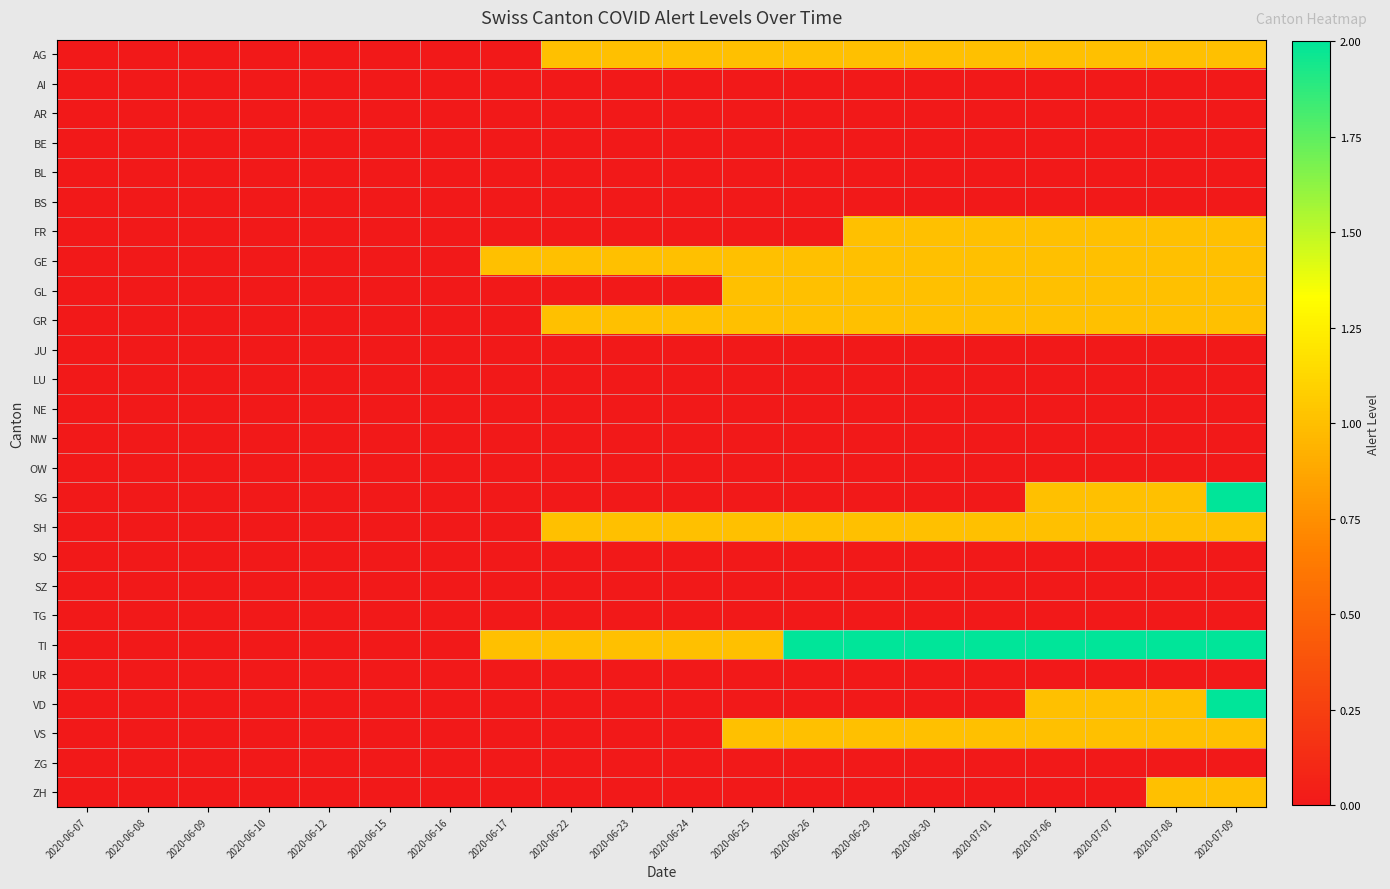

Reading left to right, extract all data points from this chart.

AG: 2020-06-07=0	2020-06-08=0	2020-06-09=0	2020-06-10=0	2020-06-12=0	2020-06-15=0	2020-06-16=0	2020-06-17=0	2020-06-22=1	2020-06-23=1	2020-06-24=1	2020-06-25=1	2020-06-26=1	2020-06-29=1	2020-06-30=1	2020-07-01=1	2020-07-06=1	2020-07-07=1	2020-07-08=1	2020-07-09=1
AI: 2020-06-07=0	2020-06-08=0	2020-06-09=0	2020-06-10=0	2020-06-12=0	2020-06-15=0	2020-06-16=0	2020-06-17=0	2020-06-22=0	2020-06-23=0	2020-06-24=0	2020-06-25=0	2020-06-26=0	2020-06-29=0	2020-06-30=0	2020-07-01=0	2020-07-06=0	2020-07-07=0	2020-07-08=0	2020-07-09=0
AR: 2020-06-07=0	2020-06-08=0	2020-06-09=0	2020-06-10=0	2020-06-12=0	2020-06-15=0	2020-06-16=0	2020-06-17=0	2020-06-22=0	2020-06-23=0	2020-06-24=0	2020-06-25=0	2020-06-26=0	2020-06-29=0	2020-06-30=0	2020-07-01=0	2020-07-06=0	2020-07-07=0	2020-07-08=0	2020-07-09=0
BE: 2020-06-07=0	2020-06-08=0	2020-06-09=0	2020-06-10=0	2020-06-12=0	2020-06-15=0	2020-06-16=0	2020-06-17=0	2020-06-22=0	2020-06-23=0	2020-06-24=0	2020-06-25=0	2020-06-26=0	2020-06-29=0	2020-06-30=0	2020-07-01=0	2020-07-06=0	2020-07-07=0	2020-07-08=0	2020-07-09=0
BL: 2020-06-07=0	2020-06-08=0	2020-06-09=0	2020-06-10=0	2020-06-12=0	2020-06-15=0	2020-06-16=0	2020-06-17=0	2020-06-22=0	2020-06-23=0	2020-06-24=0	2020-06-25=0	2020-06-26=0	2020-06-29=0	2020-06-30=0	2020-07-01=0	2020-07-06=0	2020-07-07=0	2020-07-08=0	2020-07-09=0
BS: 2020-06-07=0	2020-06-08=0	2020-06-09=0	2020-06-10=0	2020-06-12=0	2020-06-15=0	2020-06-16=0	2020-06-17=0	2020-06-22=0	2020-06-23=0	2020-06-24=0	2020-06-25=0	2020-06-26=0	2020-06-29=0	2020-06-30=0	2020-07-01=0	2020-07-06=0	2020-07-07=0	2020-07-08=0	2020-07-09=0
FR: 2020-06-07=0	2020-06-08=0	2020-06-09=0	2020-06-10=0	2020-06-12=0	2020-06-15=0	2020-06-16=0	2020-06-17=0	2020-06-22=0	2020-06-23=0	2020-06-24=0	2020-06-25=0	2020-06-26=0	2020-06-29=1	2020-06-30=1	2020-07-01=1	2020-07-06=1	2020-07-07=1	2020-07-08=1	2020-07-09=1
GE: 2020-06-07=0	2020-06-08=0	2020-06-09=0	2020-06-10=0	2020-06-12=0	2020-06-15=0	2020-06-16=0	2020-06-17=1	2020-06-22=1	2020-06-23=1	2020-06-24=1	2020-06-25=1	2020-06-26=1	2020-06-29=1	2020-06-30=1	2020-07-01=1	2020-07-06=1	2020-07-07=1	2020-07-08=1	2020-07-09=1
GL: 2020-06-07=0	2020-06-08=0	2020-06-09=0	2020-06-10=0	2020-06-12=0	2020-06-15=0	2020-06-16=0	2020-06-17=0	2020-06-22=0	2020-06-23=0	2020-06-24=0	2020-06-25=1	2020-06-26=1	2020-06-29=1	2020-06-30=1	2020-07-01=1	2020-07-06=1	2020-07-07=1	2020-07-08=1	2020-07-09=1
GR: 2020-06-07=0	2020-06-08=0	2020-06-09=0	2020-06-10=0	2020-06-12=0	2020-06-15=0	2020-06-16=0	2020-06-17=0	2020-06-22=1	2020-06-23=1	2020-06-24=1	2020-06-25=1	2020-06-26=1	2020-06-29=1	2020-06-30=1	2020-07-01=1	2020-07-06=1	2020-07-07=1	2020-07-08=1	2020-07-09=1
JU: 2020-06-07=0	2020-06-08=0	2020-06-09=0	2020-06-10=0	2020-06-12=0	2020-06-15=0	2020-06-16=0	2020-06-17=0	2020-06-22=0	2020-06-23=0	2020-06-24=0	2020-06-25=0	2020-06-26=0	2020-06-29=0	2020-06-30=0	2020-07-01=0	2020-07-06=0	2020-07-07=0	2020-07-08=0	2020-07-09=0
LU: 2020-06-07=0	2020-06-08=0	2020-06-09=0	2020-06-10=0	2020-06-12=0	2020-06-15=0	2020-06-16=0	2020-06-17=0	2020-06-22=0	2020-06-23=0	2020-06-24=0	2020-06-25=0	2020-06-26=0	2020-06-29=0	2020-06-30=0	2020-07-01=0	2020-07-06=0	2020-07-07=0	2020-07-08=0	2020-07-09=0
NE: 2020-06-07=0	2020-06-08=0	2020-06-09=0	2020-06-10=0	2020-06-12=0	2020-06-15=0	2020-06-16=0	2020-06-17=0	2020-06-22=0	2020-06-23=0	2020-06-24=0	2020-06-25=0	2020-06-26=0	2020-06-29=0	2020-06-30=0	2020-07-01=0	2020-07-06=0	2020-07-07=0	2020-07-08=0	2020-07-09=0
NW: 2020-06-07=0	2020-06-08=0	2020-06-09=0	2020-06-10=0	2020-06-12=0	2020-06-15=0	2020-06-16=0	2020-06-17=0	2020-06-22=0	2020-06-23=0	2020-06-24=0	2020-06-25=0	2020-06-26=0	2020-06-29=0	2020-06-30=0	2020-07-01=0	2020-07-06=0	2020-07-07=0	2020-07-08=0	2020-07-09=0
OW: 2020-06-07=0	2020-06-08=0	2020-06-09=0	2020-06-10=0	2020-06-12=0	2020-06-15=0	2020-06-16=0	2020-06-17=0	2020-06-22=0	2020-06-23=0	2020-06-24=0	2020-06-25=0	2020-06-26=0	2020-06-29=0	2020-06-30=0	2020-07-01=0	2020-07-06=0	2020-07-07=0	2020-07-08=0	2020-07-09=0
SG: 2020-06-07=0	2020-06-08=0	2020-06-09=0	2020-06-10=0	2020-06-12=0	2020-06-15=0	2020-06-16=0	2020-06-17=0	2020-06-22=0	2020-06-23=0	2020-06-24=0	2020-06-25=0	2020-06-26=0	2020-06-29=0	2020-06-30=0	2020-07-01=0	2020-07-06=1	2020-07-07=1	2020-07-08=1	2020-07-09=2
SH: 2020-06-07=0	2020-06-08=0	2020-06-09=0	2020-06-10=0	2020-06-12=0	2020-06-15=0	2020-06-16=0	2020-06-17=0	2020-06-22=1	2020-06-23=1	2020-06-24=1	2020-06-25=1	2020-06-26=1	2020-06-29=1	2020-06-30=1	2020-07-01=1	2020-07-06=1	2020-07-07=1	2020-07-08=1	2020-07-09=1
SO: 2020-06-07=0	2020-06-08=0	2020-06-09=0	2020-06-10=0	2020-06-12=0	2020-06-15=0	2020-06-16=0	2020-06-17=0	2020-06-22=0	2020-06-23=0	2020-06-24=0	2020-06-25=0	2020-06-26=0	2020-06-29=0	2020-06-30=0	2020-07-01=0	2020-07-06=0	2020-07-07=0	2020-07-08=0	2020-07-09=0
SZ: 2020-06-07=0	2020-06-08=0	2020-06-09=0	2020-06-10=0	2020-06-12=0	2020-06-15=0	2020-06-16=0	2020-06-17=0	2020-06-22=0	2020-06-23=0	2020-06-24=0	2020-06-25=0	2020-06-26=0	2020-06-29=0	2020-06-30=0	2020-07-01=0	2020-07-06=0	2020-07-07=0	2020-07-08=0	2020-07-09=0
TG: 2020-06-07=0	2020-06-08=0	2020-06-09=0	2020-06-10=0	2020-06-12=0	2020-06-15=0	2020-06-16=0	2020-06-17=0	2020-06-22=0	2020-06-23=0	2020-06-24=0	2020-06-25=0	2020-06-26=0	2020-06-29=0	2020-06-30=0	2020-07-01=0	2020-07-06=0	2020-07-07=0	2020-07-08=0	2020-07-09=0
TI: 2020-06-07=0	2020-06-08=0	2020-06-09=0	2020-06-10=0	2020-06-12=0	2020-06-15=0	2020-06-16=0	2020-06-17=1	2020-06-22=1	2020-06-23=1	2020-06-24=1	2020-06-25=1	2020-06-26=2	2020-06-29=2	2020-06-30=2	2020-07-01=2	2020-07-06=2	2020-07-07=2	2020-07-08=2	2020-07-09=2
UR: 2020-06-07=0	2020-06-08=0	2020-06-09=0	2020-06-10=0	2020-06-12=0	2020-06-15=0	2020-06-16=0	2020-06-17=0	2020-06-22=0	2020-06-23=0	2020-06-24=0	2020-06-25=0	2020-06-26=0	2020-06-29=0	2020-06-30=0	2020-07-01=0	2020-07-06=0	2020-07-07=0	2020-07-08=0	2020-07-09=0
VD: 2020-06-07=0	2020-06-08=0	2020-06-09=0	2020-06-10=0	2020-06-12=0	2020-06-15=0	2020-06-16=0	2020-06-17=0	2020-06-22=0	2020-06-23=0	2020-06-24=0	2020-06-25=0	2020-06-26=0	2020-06-29=0	2020-06-30=0	2020-07-01=0	2020-07-06=1	2020-07-07=1	2020-07-08=1	2020-07-09=2
VS: 2020-06-07=0	2020-06-08=0	2020-06-09=0	2020-06-10=0	2020-06-12=0	2020-06-15=0	2020-06-16=0	2020-06-17=0	2020-06-22=0	2020-06-23=0	2020-06-24=0	2020-06-25=1	2020-06-26=1	2020-06-29=1	2020-06-30=1	2020-07-01=1	2020-07-06=1	2020-07-07=1	2020-07-08=1	2020-07-09=1
ZG: 2020-06-07=0	2020-06-08=0	2020-06-09=0	2020-06-10=0	2020-06-12=0	2020-06-15=0	2020-06-16=0	2020-06-17=0	2020-06-22=0	2020-06-23=0	2020-06-24=0	2020-06-25=0	2020-06-26=0	2020-06-29=0	2020-06-30=0	2020-07-01=0	2020-07-06=0	2020-07-07=0	2020-07-08=0	2020-07-09=0
ZH: 2020-06-07=0	2020-06-08=0	2020-06-09=0	2020-06-10=0	2020-06-12=0	2020-06-15=0	2020-06-16=0	2020-06-17=0	2020-06-22=0	2020-06-23=0	2020-06-24=0	2020-06-25=0	2020-06-26=0	2020-06-29=0	2020-06-30=0	2020-07-01=0	2020-07-06=0	2020-07-07=0	2020-07-08=1	2020-07-09=1